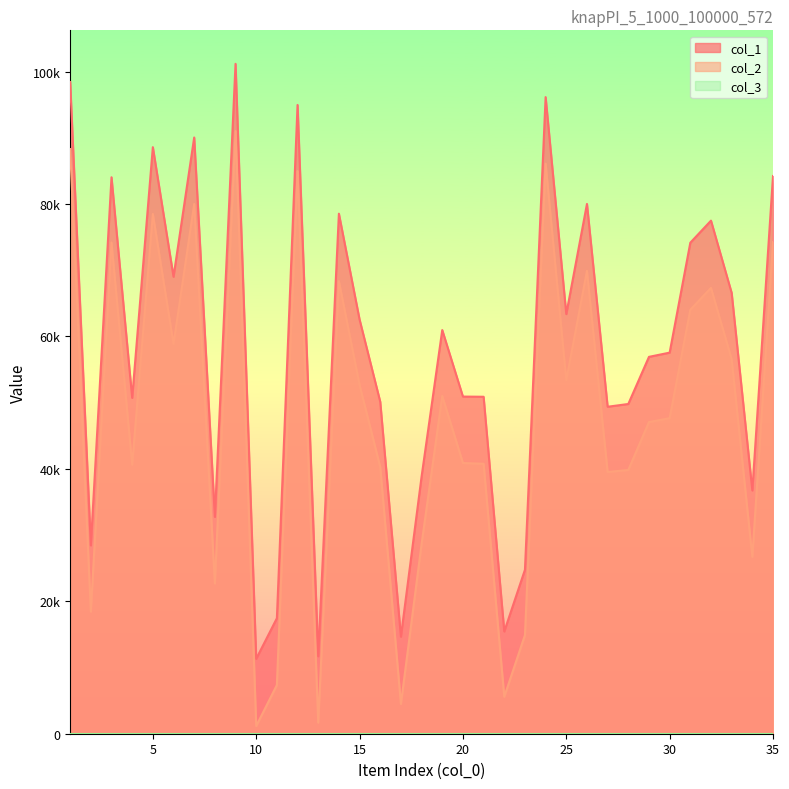

The col_2 series shows 108158 at 14. True or false?

False